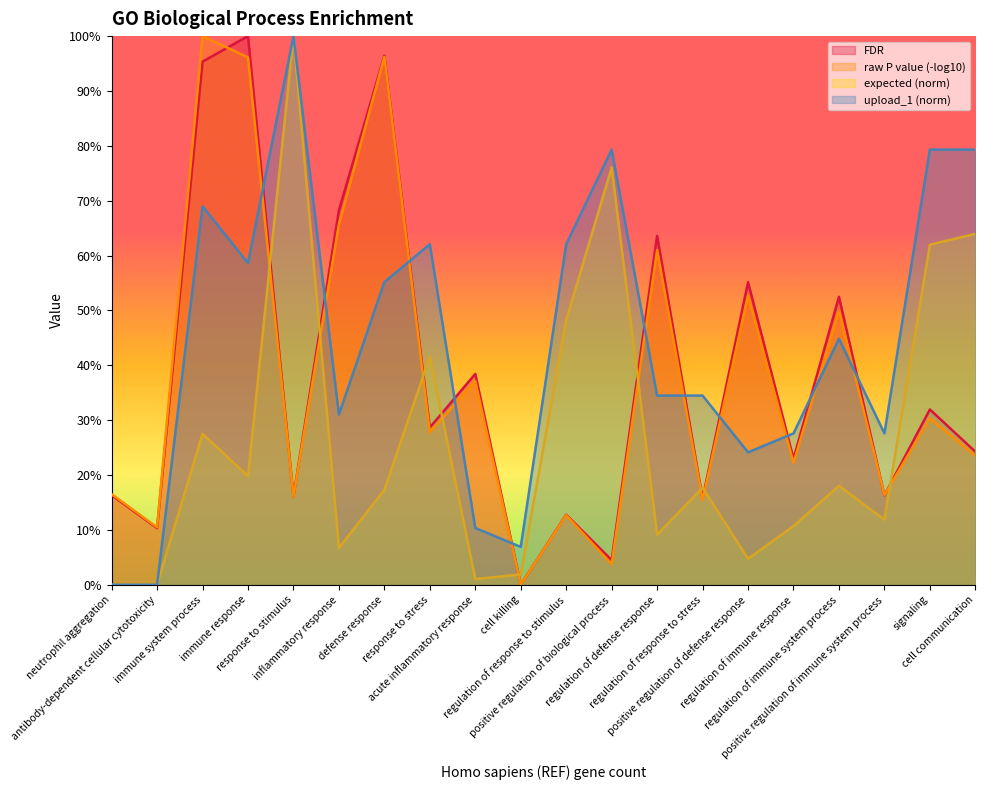

What is the difference between the expected values at regulation of defense response and antibody-dependent cellular cytotoxicity?

0.1